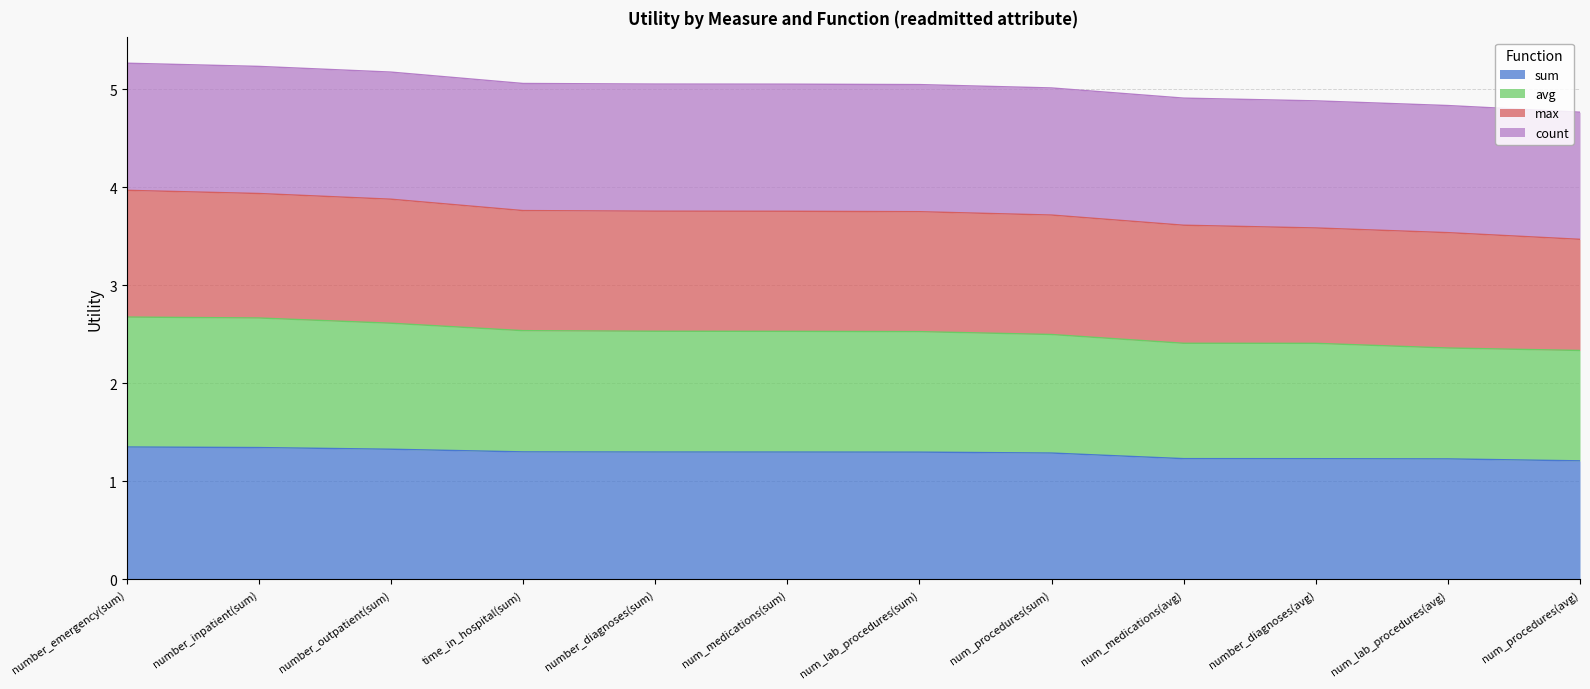

The sum series shows 0.4 at number_emergency(sum). True or false?

False